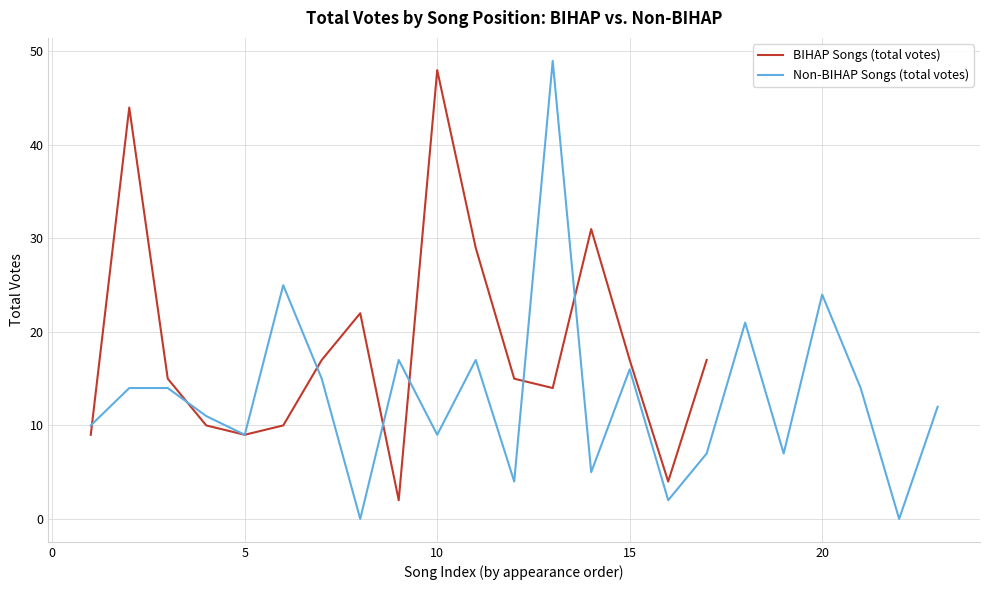

True or false: BIHAP Songs (total votes) has a value of 48 at 10.

True